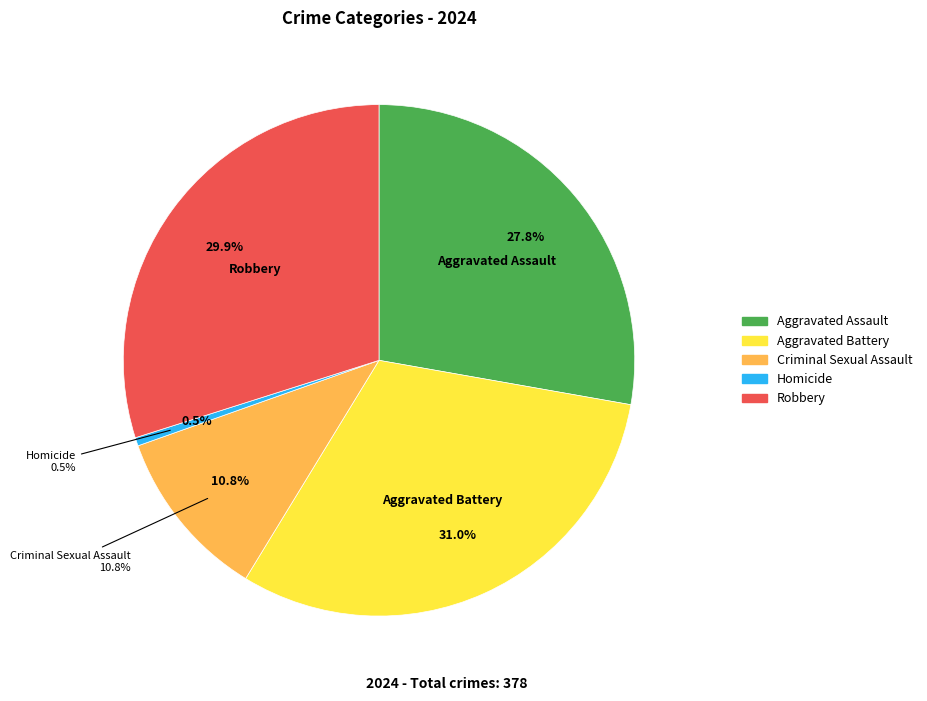

Does Criminal Sexual Assault represent more than half of the total?

No